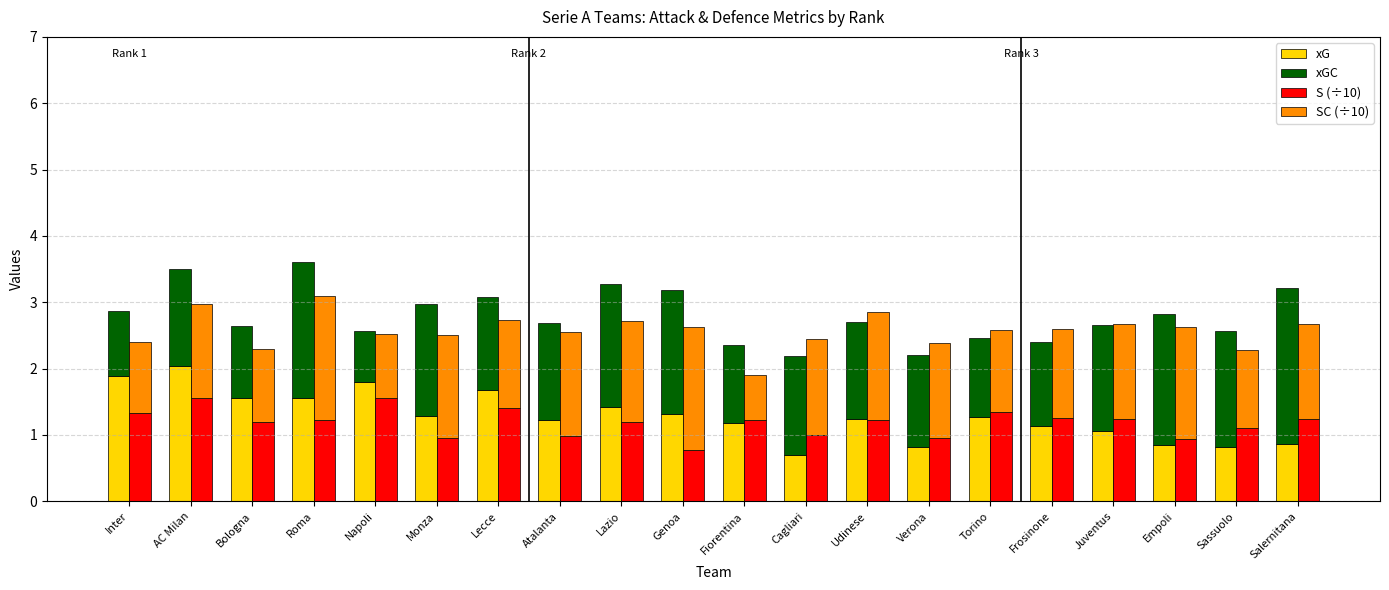

Reading right to left, extract all data points from this chart.

xG: Salernitana=0.9	Sassuolo=0.8	Empoli=0.8	Juventus=1.1	Frosinone=1.1	Torino=1.3	Verona=0.8	Udinese=1.2	Cagliari=0.7	Fiorentina=1.2	Genoa=1.3	Lazio=1.4	Atalanta=1.2	Lecce=1.7	Monza=1.3	Napoli=1.8	Roma=1.6	Bologna=1.6	AC Milan=2.0	Inter=1.9
xGC: Salernitana=2.4	Sassuolo=1.7	Empoli=2.0	Juventus=1.6	Frosinone=1.3	Torino=1.2	Verona=1.4	Udinese=1.5	Cagliari=1.5	Fiorentina=1.2	Genoa=1.9	Lazio=1.8	Atalanta=1.5	Lecce=1.4	Monza=1.7	Napoli=0.8	Roma=2.1	Bologna=1.1	AC Milan=1.5	Inter=1.0
S (÷10): Salernitana=1.2	Sassuolo=1.1	Empoli=0.9	Juventus=1.2	Frosinone=1.2	Torino=1.3	Verona=1.0	Udinese=1.2	Cagliari=1.0	Fiorentina=1.2	Genoa=0.8	Lazio=1.2	Atalanta=1.0	Lecce=1.4	Monza=1.0	Napoli=1.6	Roma=1.2	Bologna=1.2	AC Milan=1.6	Inter=1.3
SC (÷10): Salernitana=1.4	Sassuolo=1.2	Empoli=1.7	Juventus=1.4	Frosinone=1.3	Torino=1.2	Verona=1.4	Udinese=1.6	Cagliari=1.4	Fiorentina=0.7	Genoa=1.8	Lazio=1.5	Atalanta=1.6	Lecce=1.3	Monza=1.5	Napoli=1.0	Roma=1.9	Bologna=1.1	AC Milan=1.4	Inter=1.1